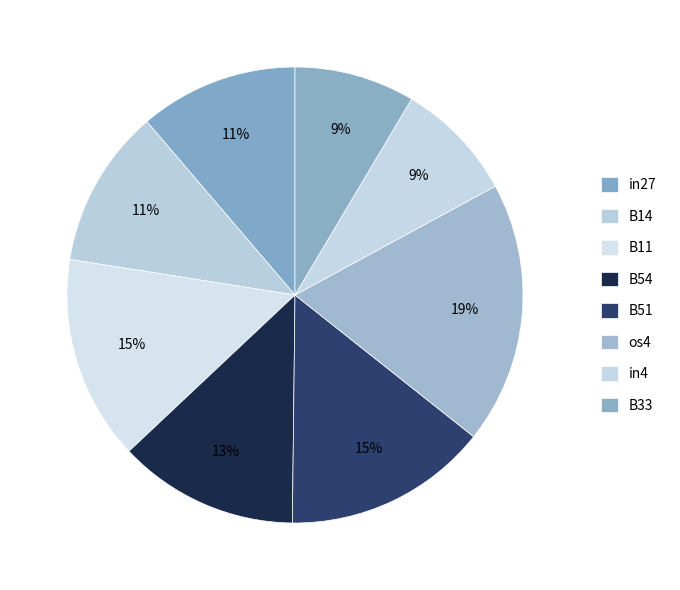

Between B51 and in4, which is larger?

B51